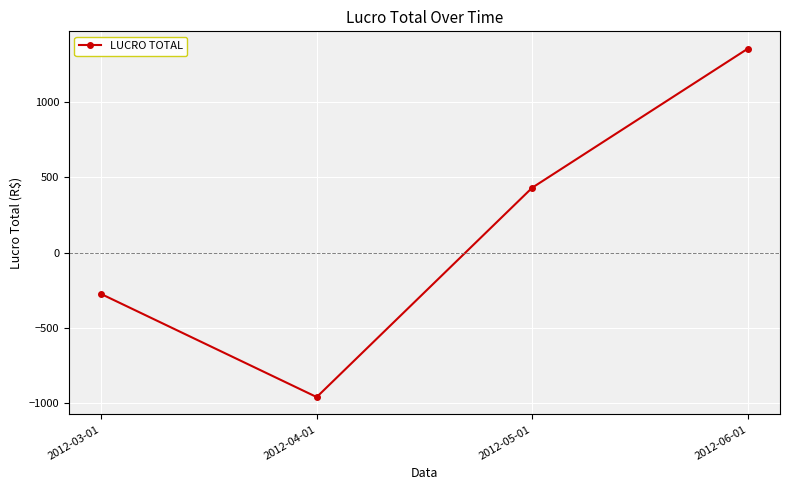

How many distinct data groups are displayed?

1